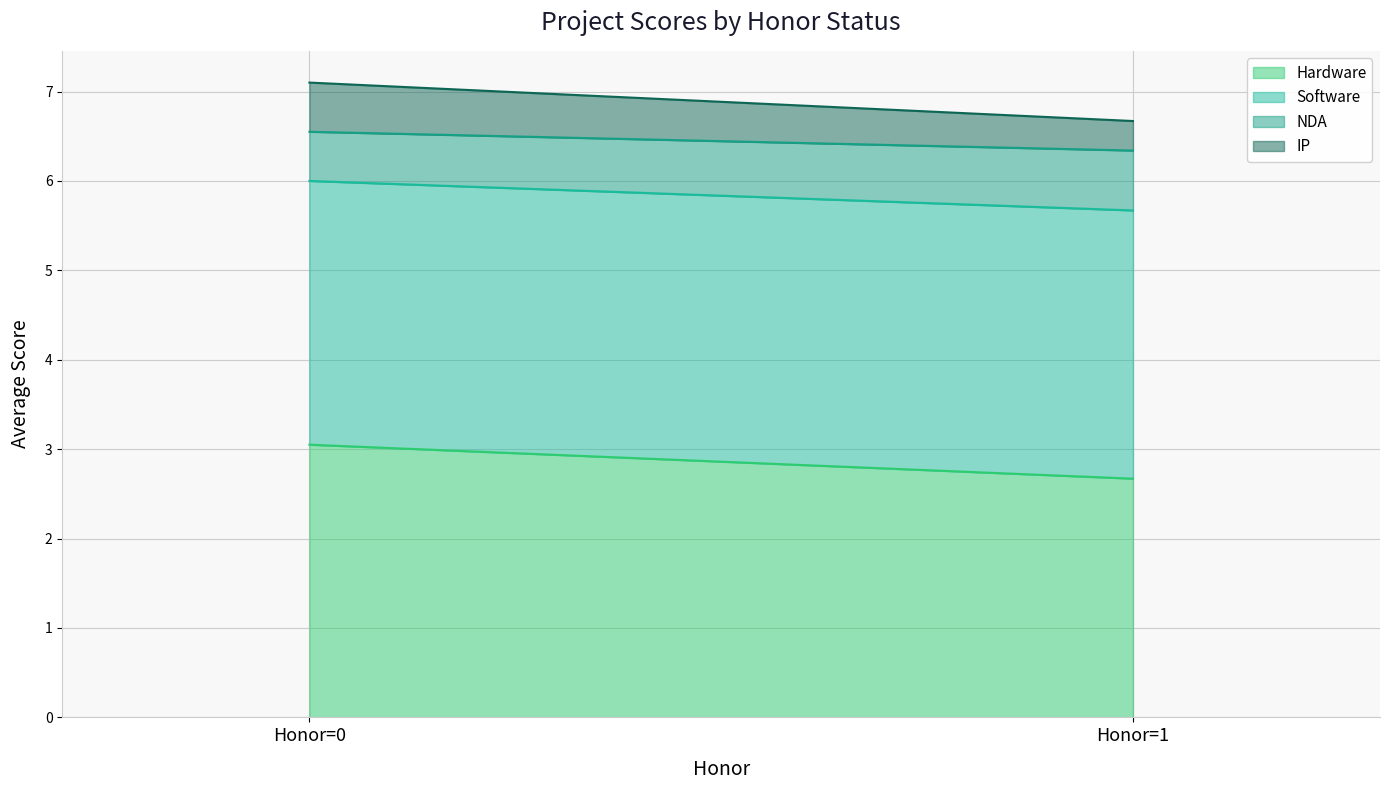

What are all the series names shown in the legend?

Hardware, Software, NDA, IP